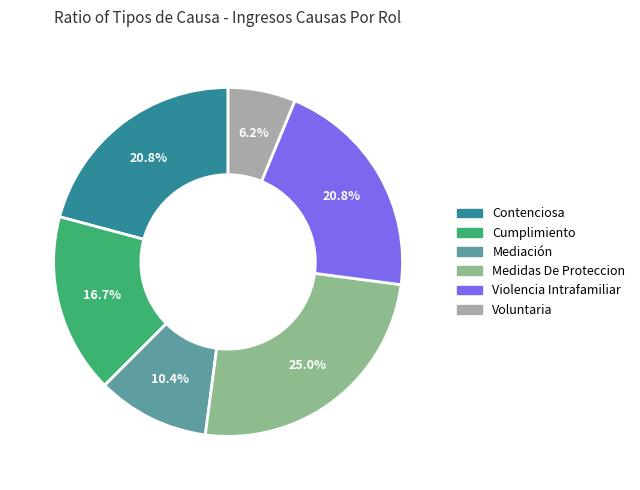

What percentage is the Violencia Intrafamiliar slice, to the nearest percent?

21%